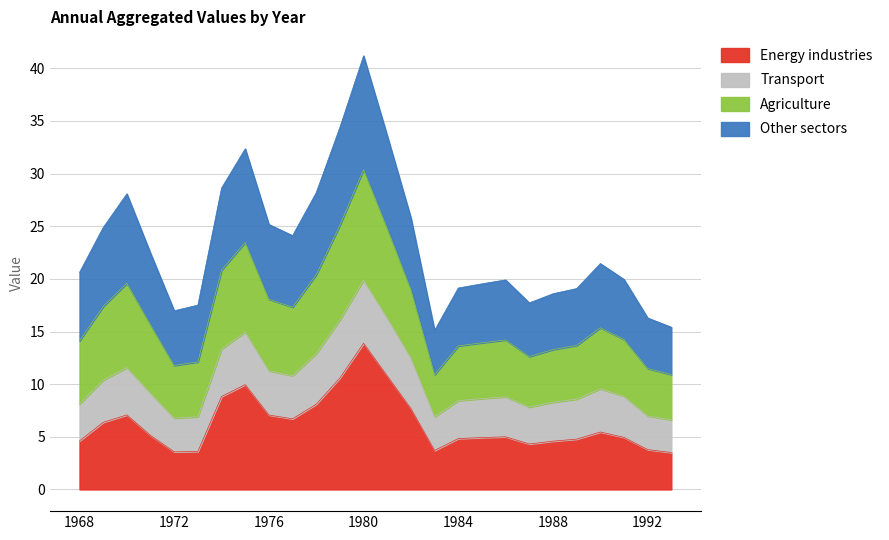

What is the highest value of the Energy industries series?

13.9